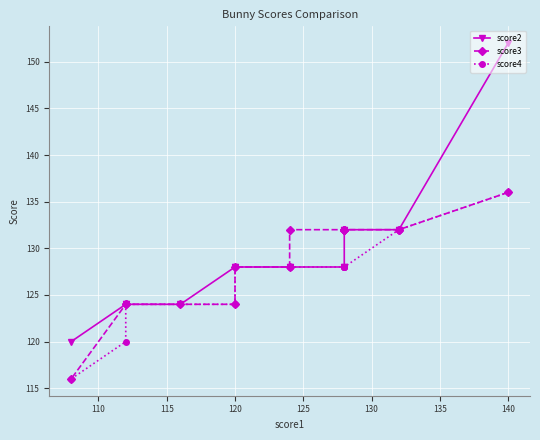

Is the value of score3 at 145 greater than the value of score4 at 135?

No